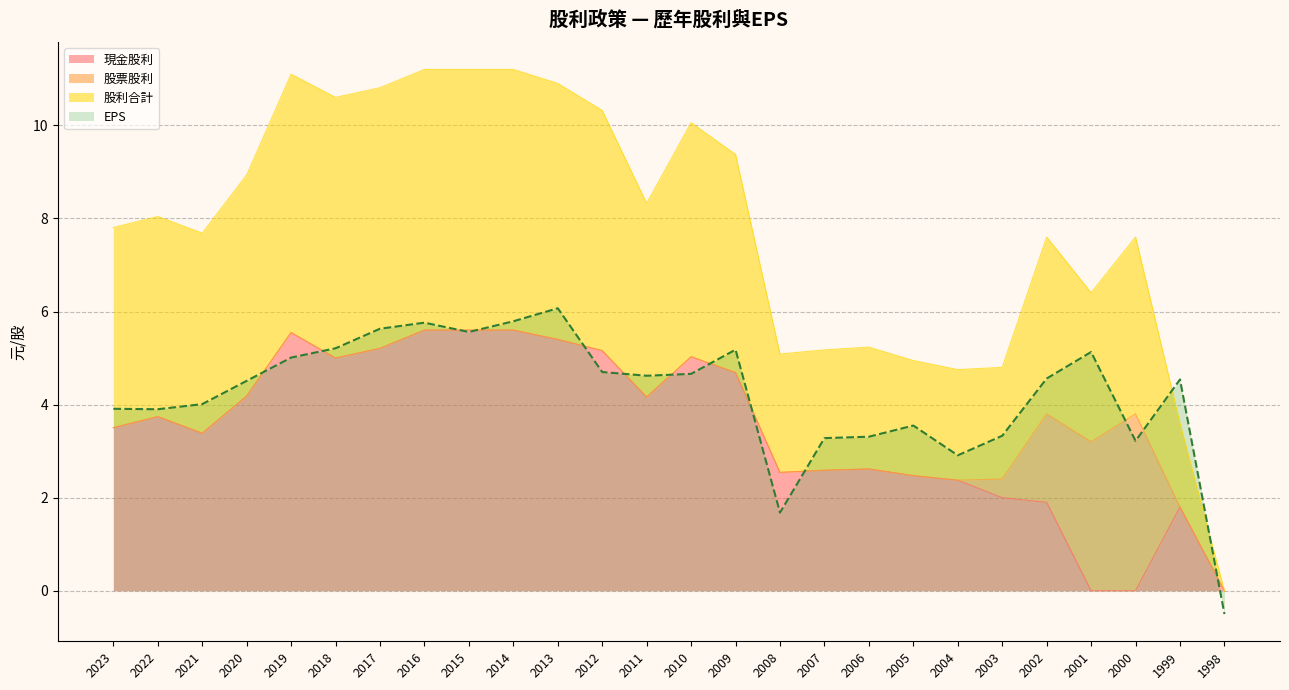

True or false: 現金股利 has more than 1 points higher than both neighbors.

True